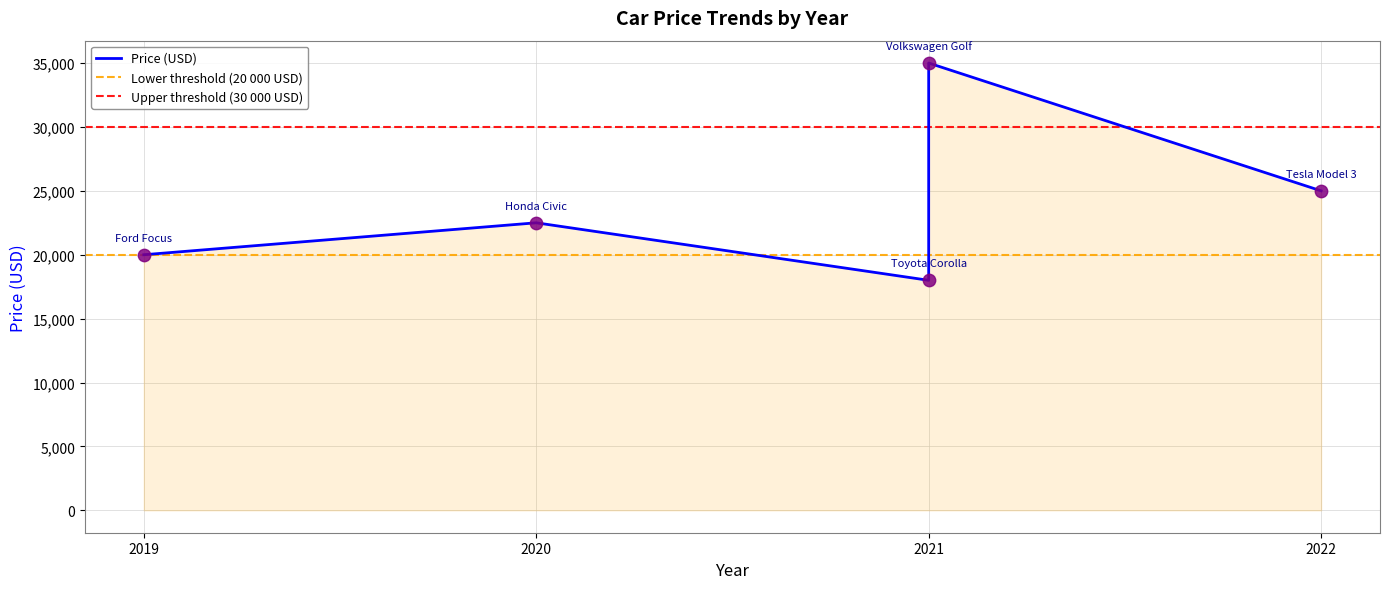

What is the change in value from 2020 to 2021?

+12500